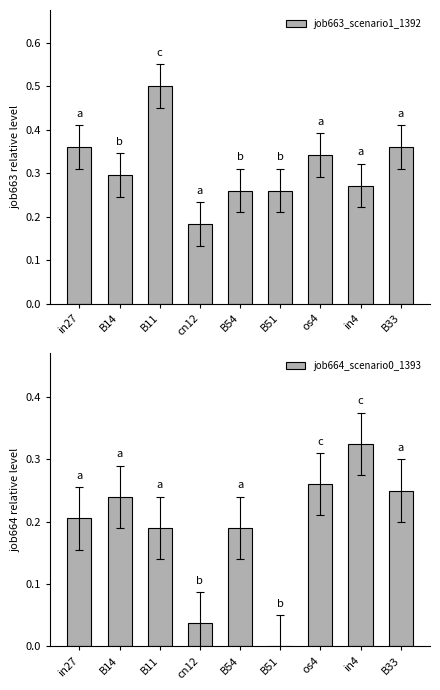

Rank the series at in4 from lowest to highest value.

job663_scenario1_1392, job664_scenario0_1393